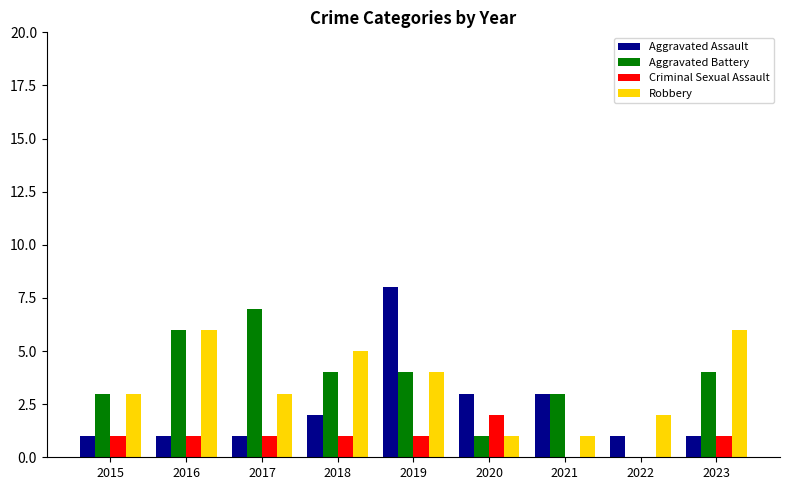

What is the highest value of the Aggravated Battery series?

7